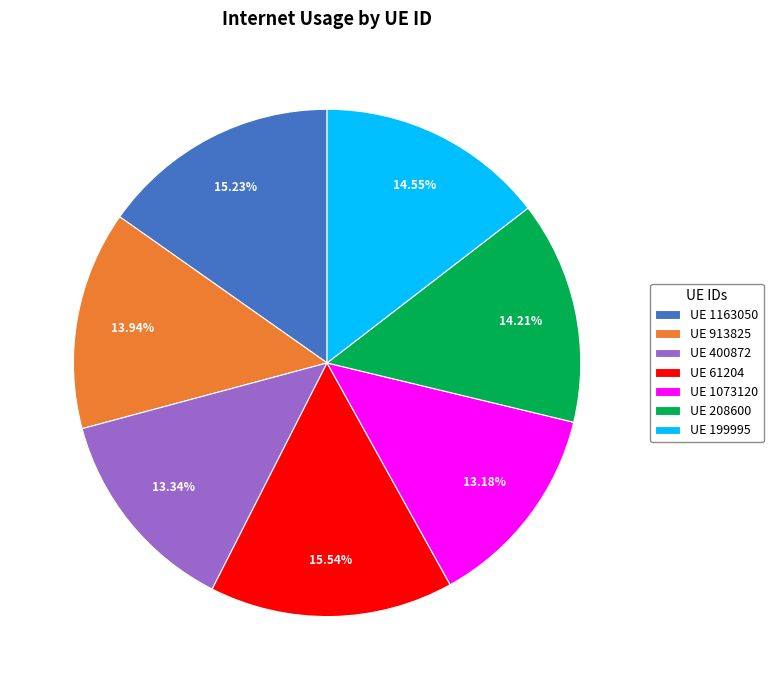

Does any single category account for the majority?

No